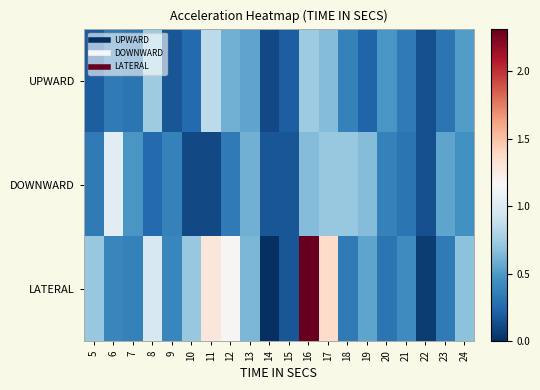

Reading right to left, what are all the values shown in this chart?

UPWARD: 24=0.5	23=0.3	22=0.1	21=0.3	20=0.5	19=0.2	18=0.4	17=0.7	16=0.7	15=0.2	14=0.1	13=0.5	12=0.6	11=0.9	10=0.3	9=0.2	8=0.7	7=0.3	6=0.3	5=0.2
DOWNWARD: 24=0.5	23=0.5	22=0.1	21=0.3	20=0.4	19=0.7	18=0.7	17=0.7	16=0.7	15=0.2	14=0.2	13=0.6	12=0.3	11=0.1	10=0.1	9=0.4	8=0.3	7=0.5	6=1.0	5=0.3
LATERAL: 24=0.7	23=0.3	22=0.1	21=0.4	20=0.3	19=0.5	18=0.3	17=1.4	16=2.3	15=0.2	14=0.0	13=0.6	12=1.2	11=1.3	10=0.7	9=0.4	8=1.0	7=0.4	6=0.4	5=0.7